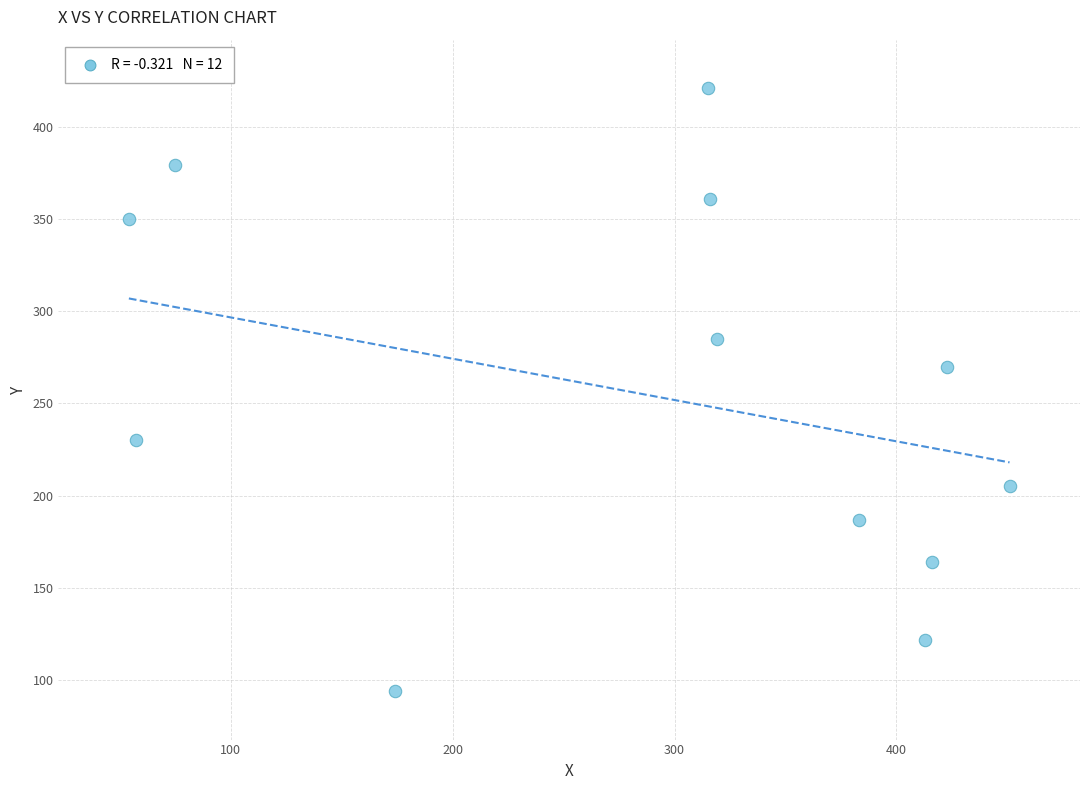

What Y value in the scatter plot is closest to 257?

270